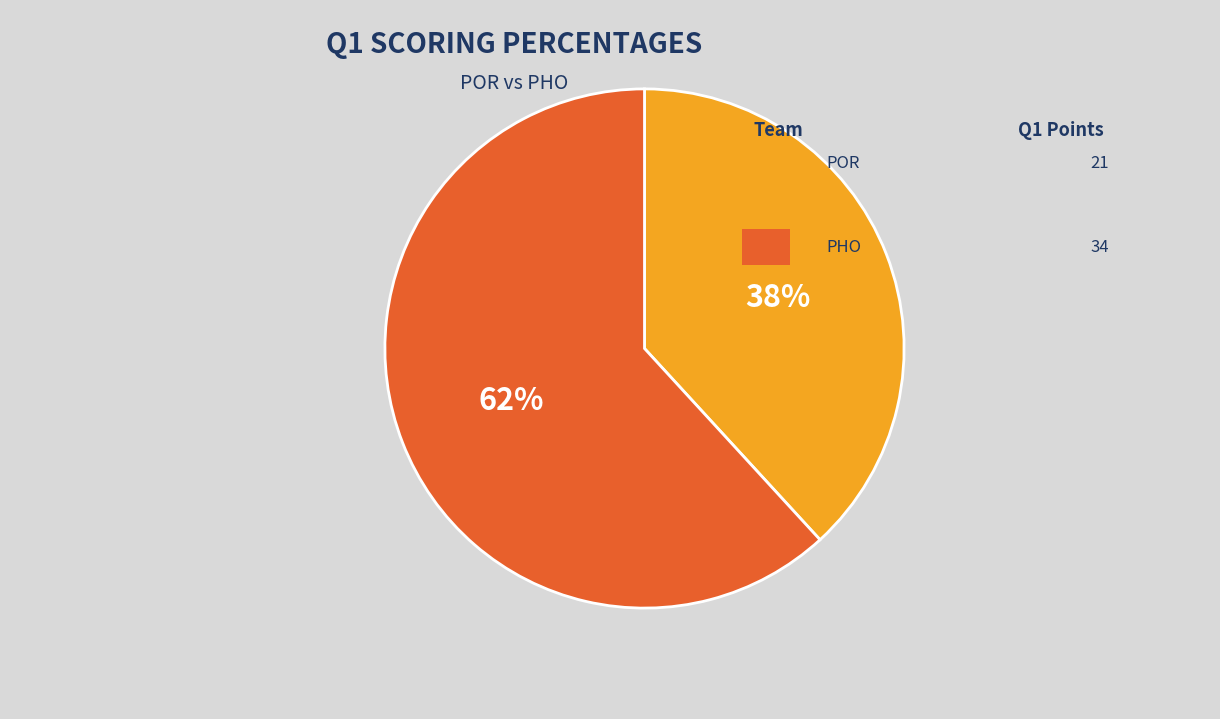

Count the number of slices in the pie.

2